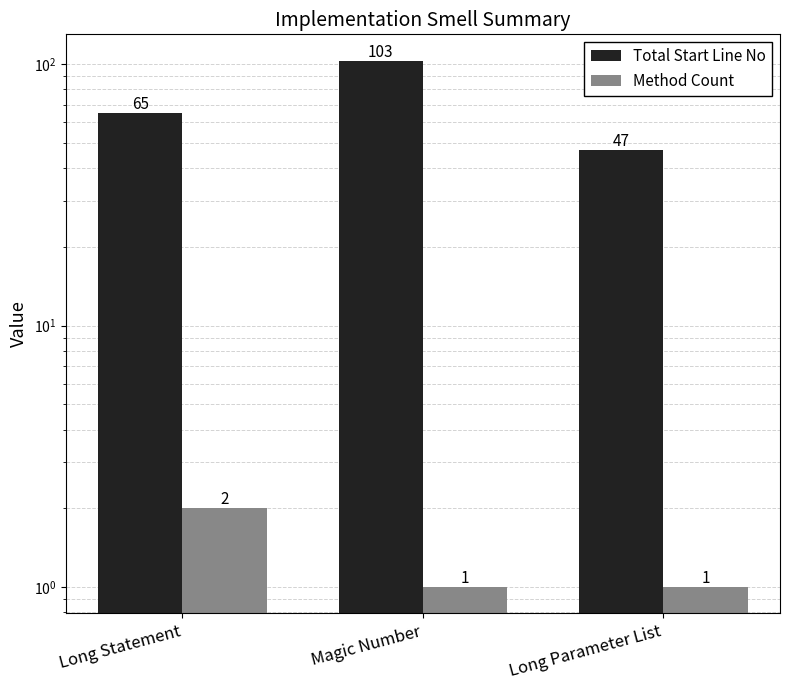

At which label is Total Start Line No closest to 75?

Long Statement